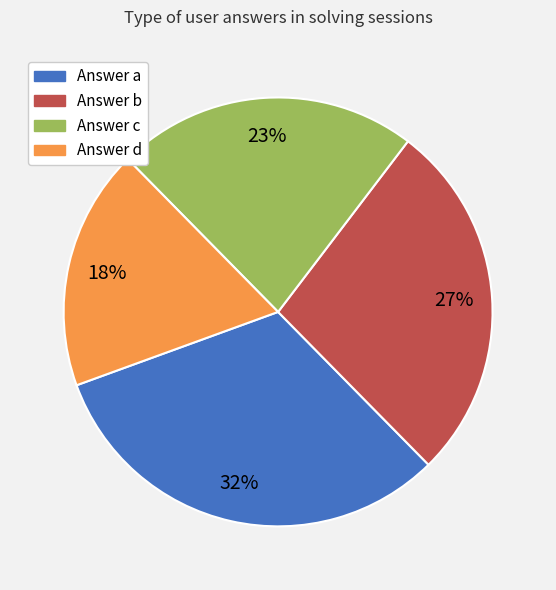

How many slices are in this pie chart?

4